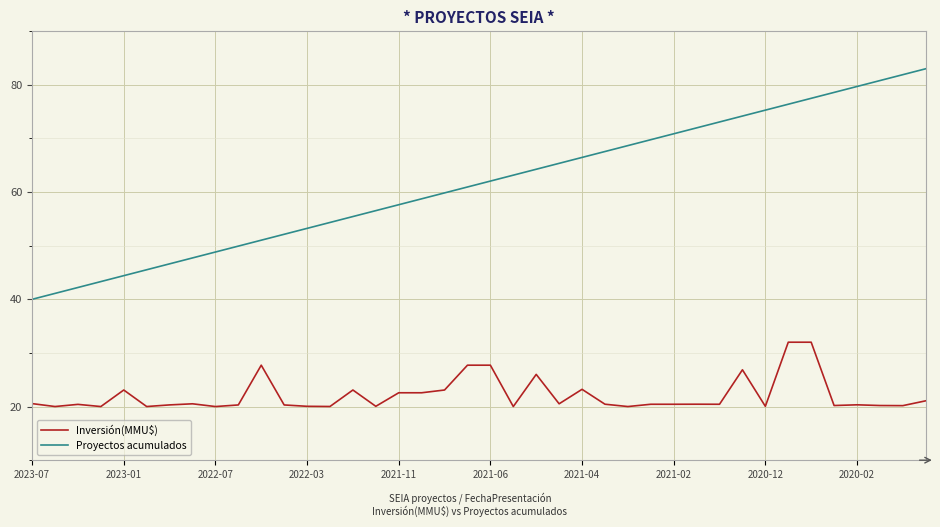

What is the sum of all Inversión(MMU$) values?

884.7